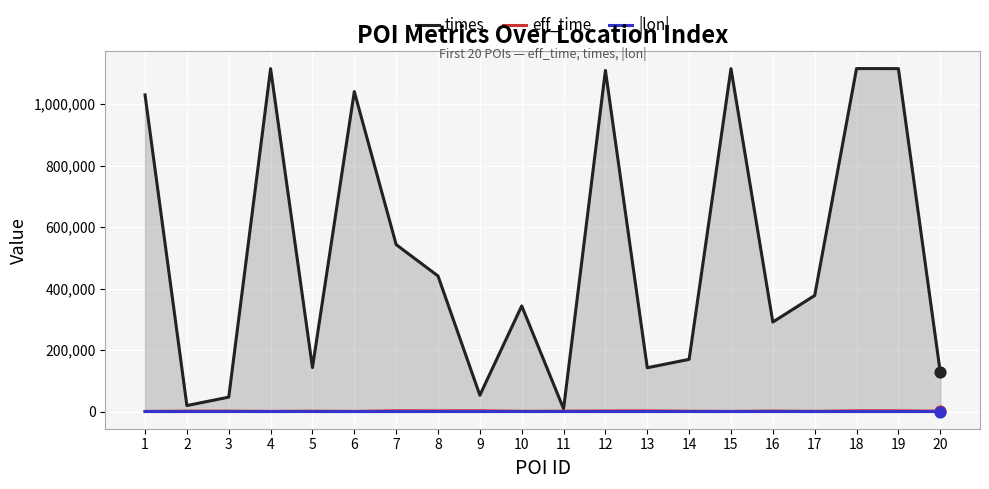

At which category is the sum across all series the highest?

18